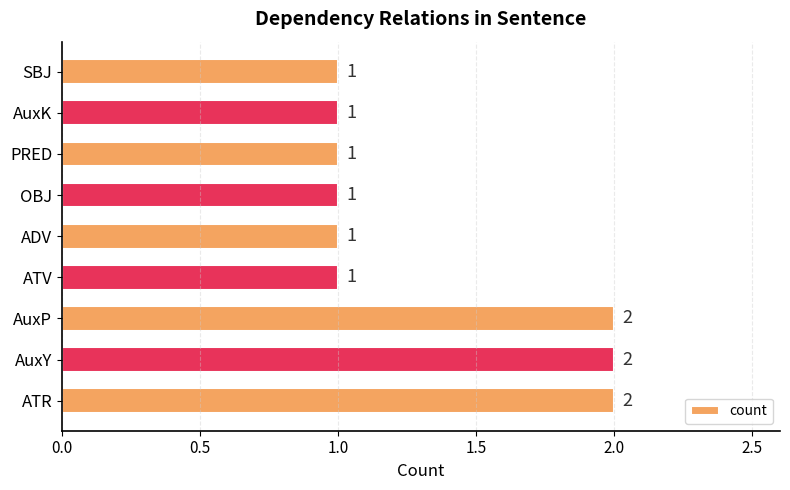

True or false: the data shows 2 at ATR.

True